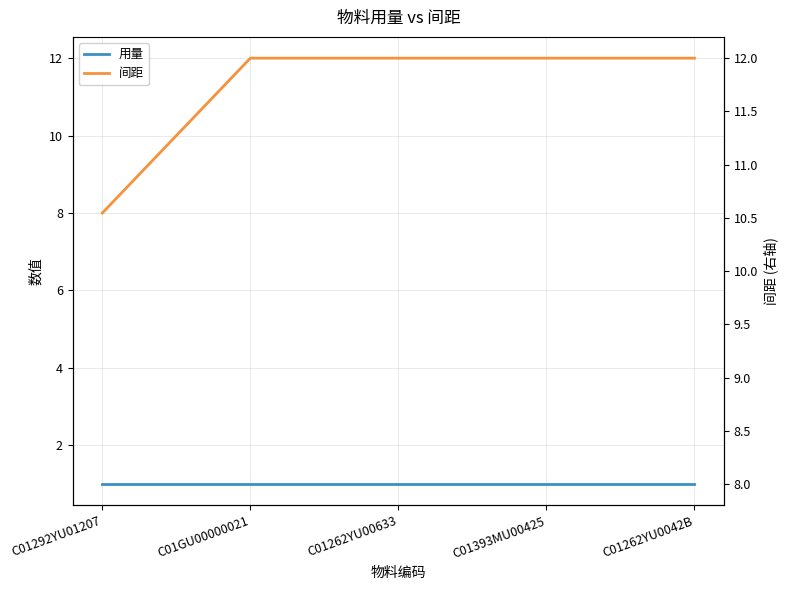

Reading left to right, transcribe all the data shown in this chart.

用量: 1	1	1	1	1
间距: 8	12	12	12	12
间距 (右轴): 8	12	12	12	12